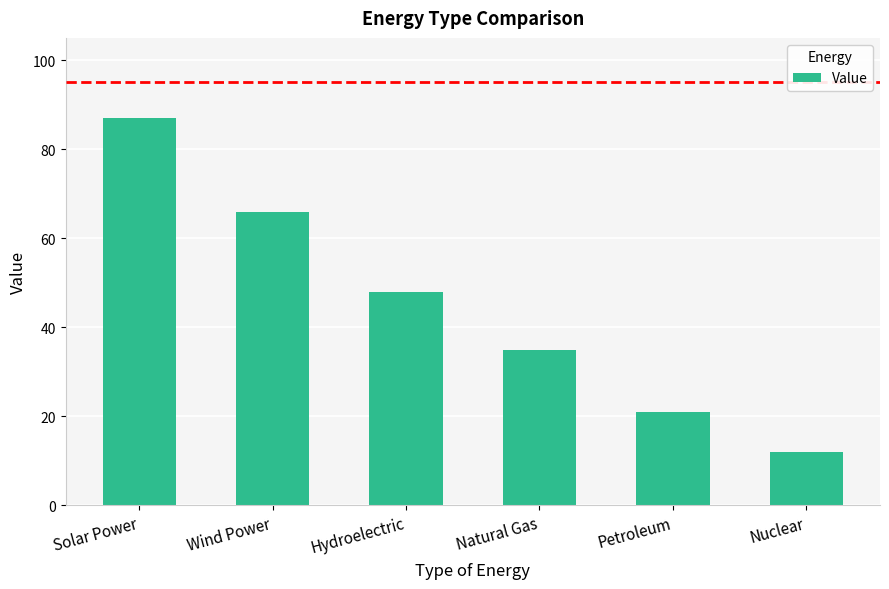

What is the minimum value shown in the chart?

12